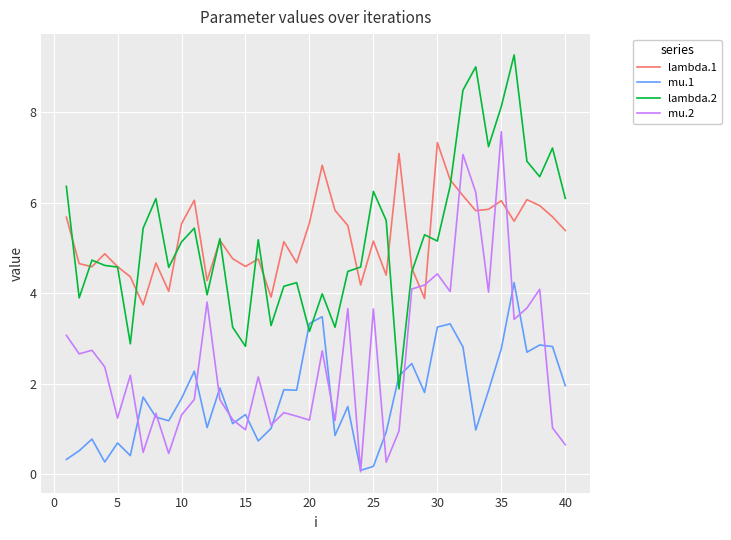

Does the chart have visible grid lines?

Yes